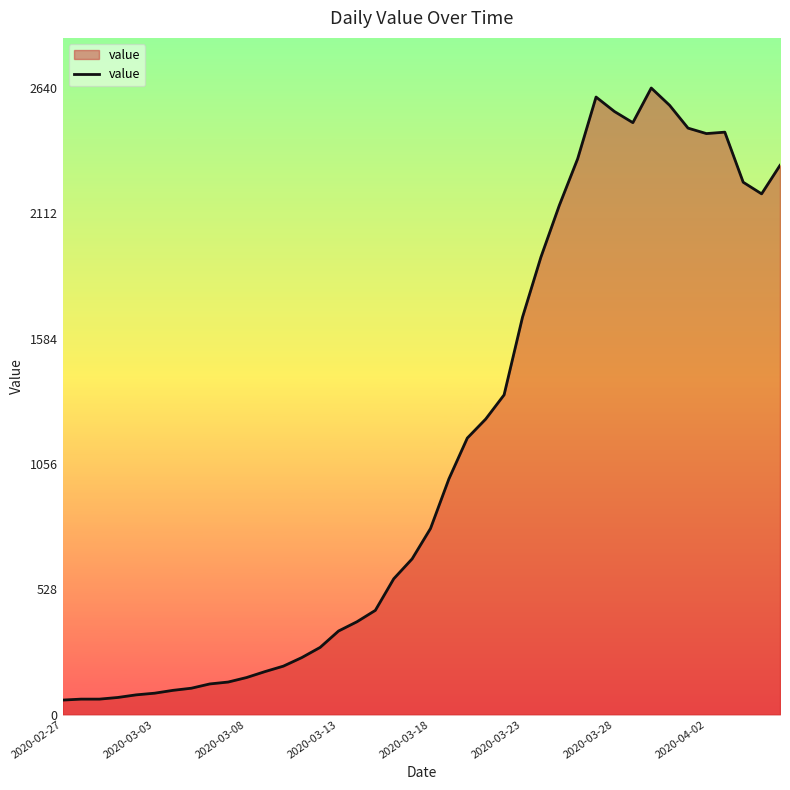

What is the smallest value displayed?

61